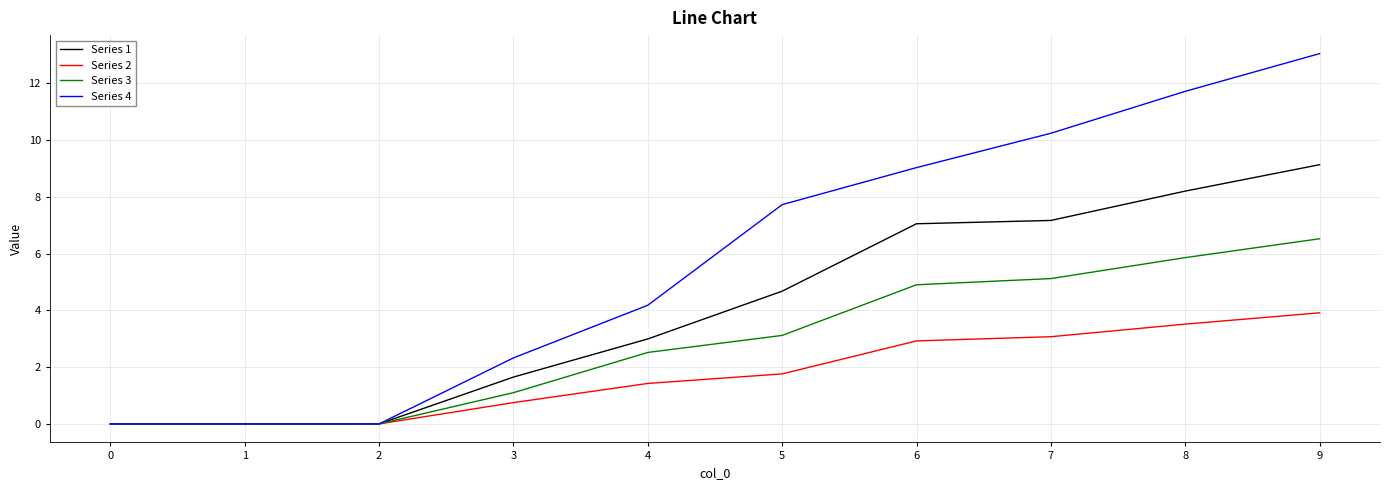

What is the difference between the highest and lowest values at 6?

6.1